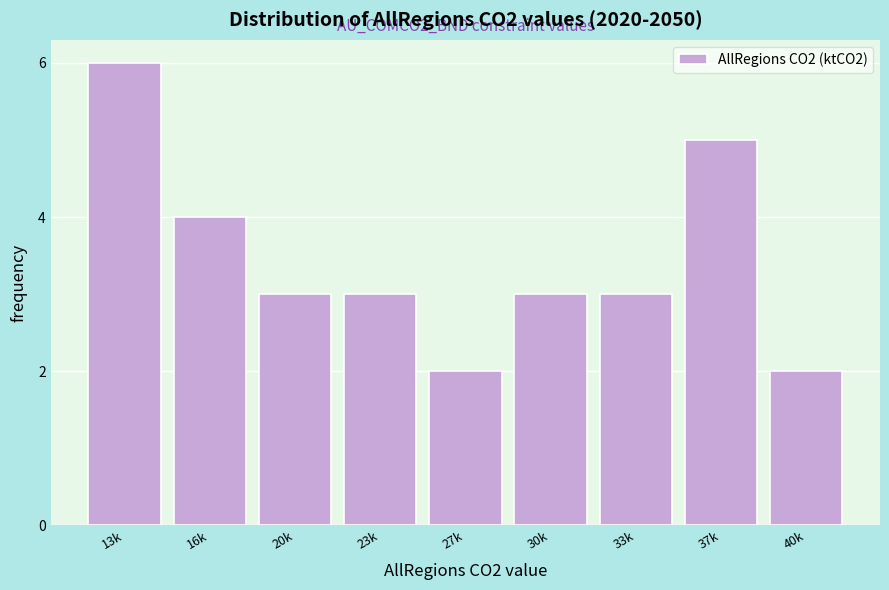

Reading left to right, transcribe all the data shown in this chart.

6	4	3	3	2	3	3	5	2